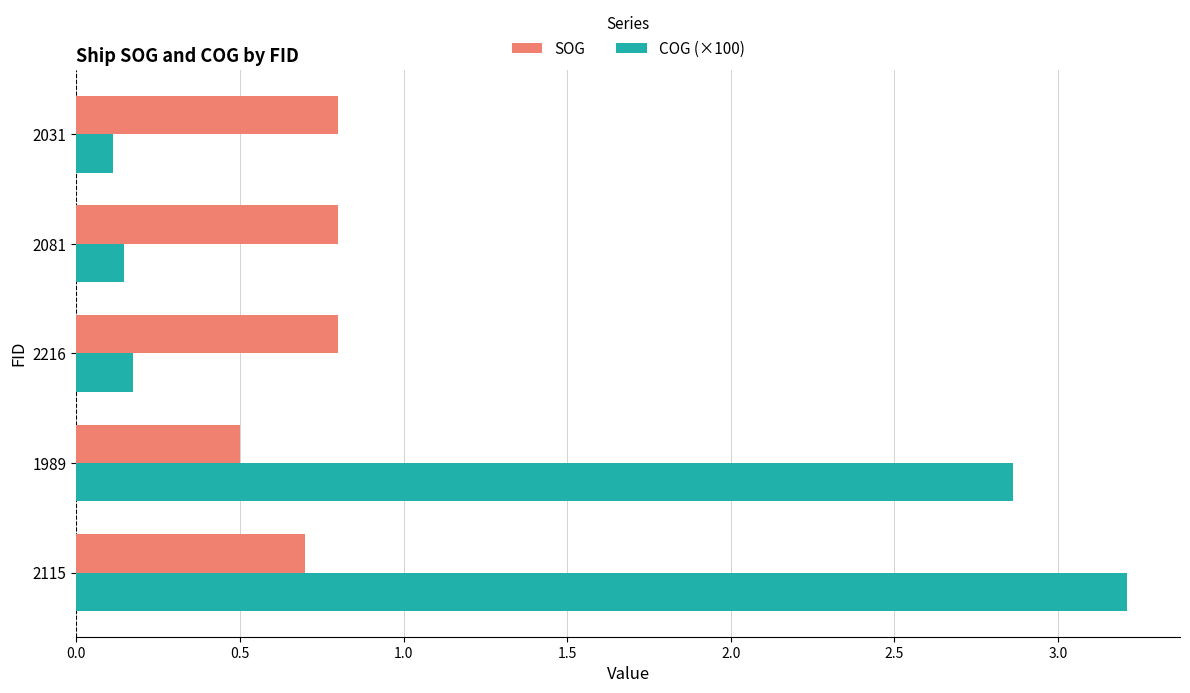

What is the average value of the SOG series?

0.7